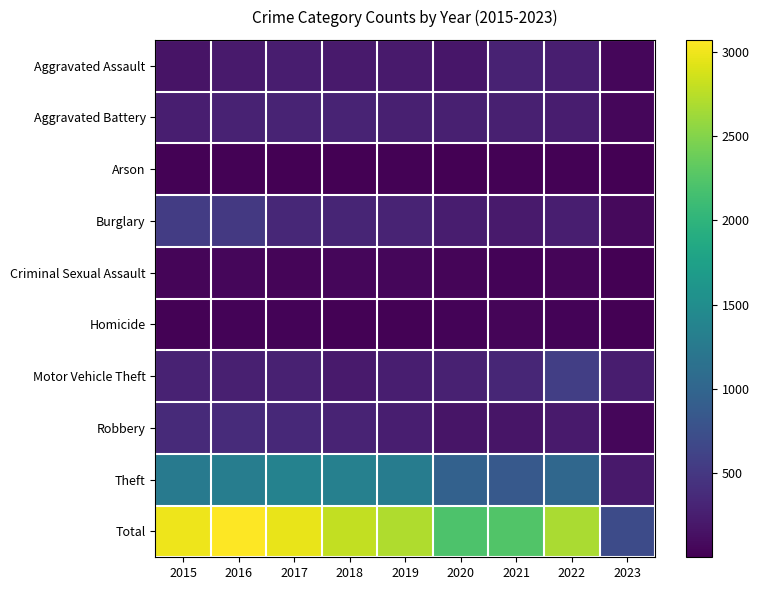

Reading left to right, list all the values displayed in this chart.

Aggravated Assault: 2015=164	2016=225	2017=251	2018=220	2019=220	2020=192	2021=295	2022=264	2023=55
Aggravated Battery: 2015=260	2016=298	2017=303	2018=302	2019=267	2020=269	2021=270	2022=248	2023=55
Arson: 2015=22	2016=14	2017=12	2018=8	2019=16	2020=12	2021=18	2022=16	2023=2
Burglary: 2015=552	2016=505	2017=339	2018=319	2019=308	2020=252	2021=220	2022=261	2023=74
Criminal Sexual Assault: 2015=43	2016=51	2017=41	2018=51	2019=54	2020=39	2021=33	2022=44	2023=1
Homicide: 2015=13	2016=28	2017=27	2018=23	2019=21	2020=34	2021=38	2022=36	2023=1
Motor Vehicle Theft: 2015=299	2016=272	2017=285	2018=225	2019=262	2020=287	2021=332	2022=567	2023=243
Robbery: 2015=372	2016=381	2017=356	2018=302	2019=264	2020=174	2021=175	2022=226	2023=56
Theft: 2015=1263	2016=1297	2017=1359	2018=1337	2019=1288	2020=954	2021=856	2022=1023	2023=213
Total: 2015=2988	2016=3071	2017=2973	2018=2787	2019=2700	2020=2213	2021=2237	2022=2685	2023=700